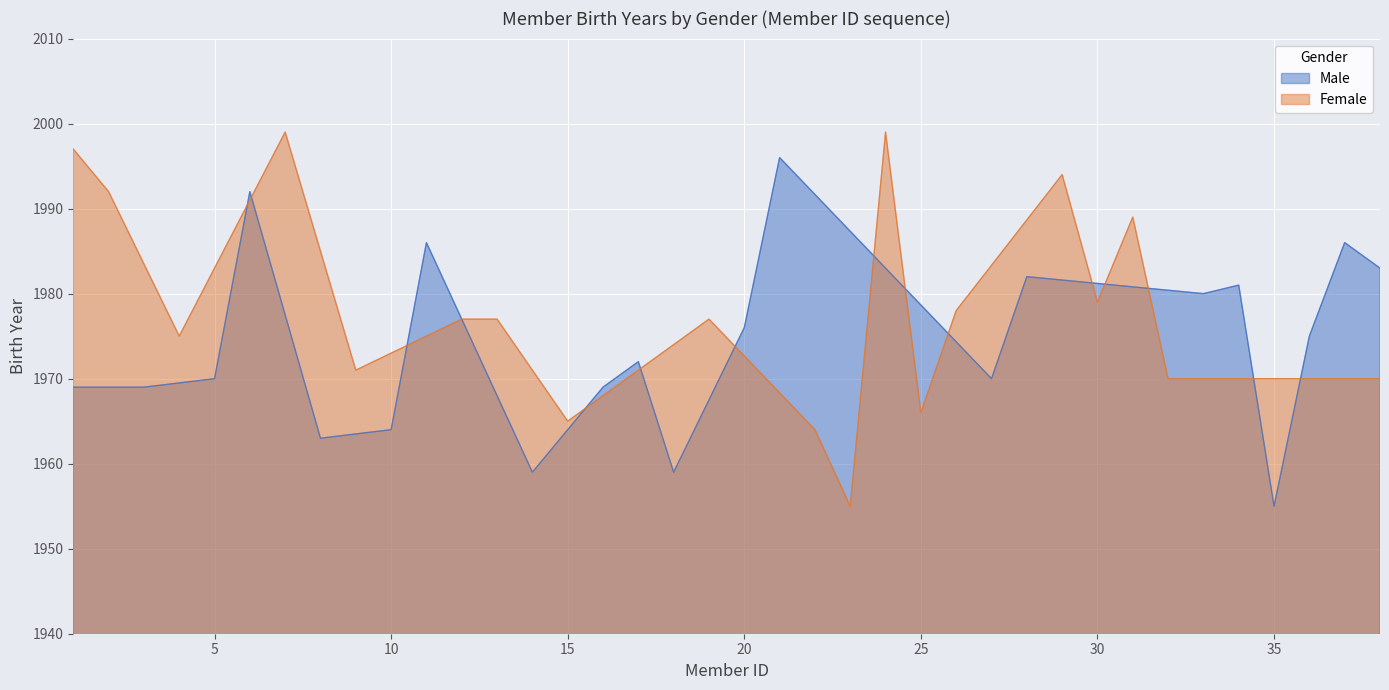

Between 26 and 29, which is larger?

29